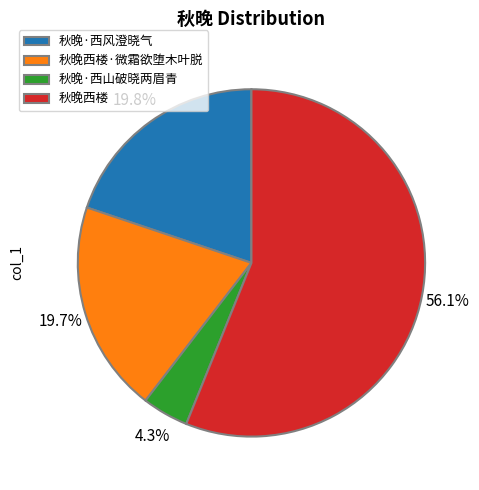

What is the majority slice?

秋晚西楼